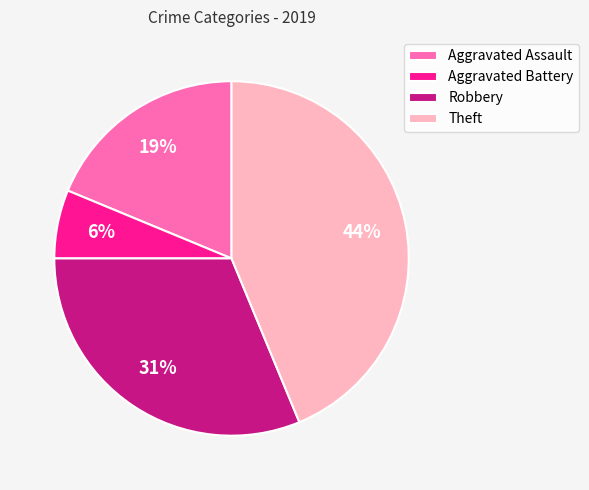

Is it true that Aggravated Battery is 6% of the pie?

True